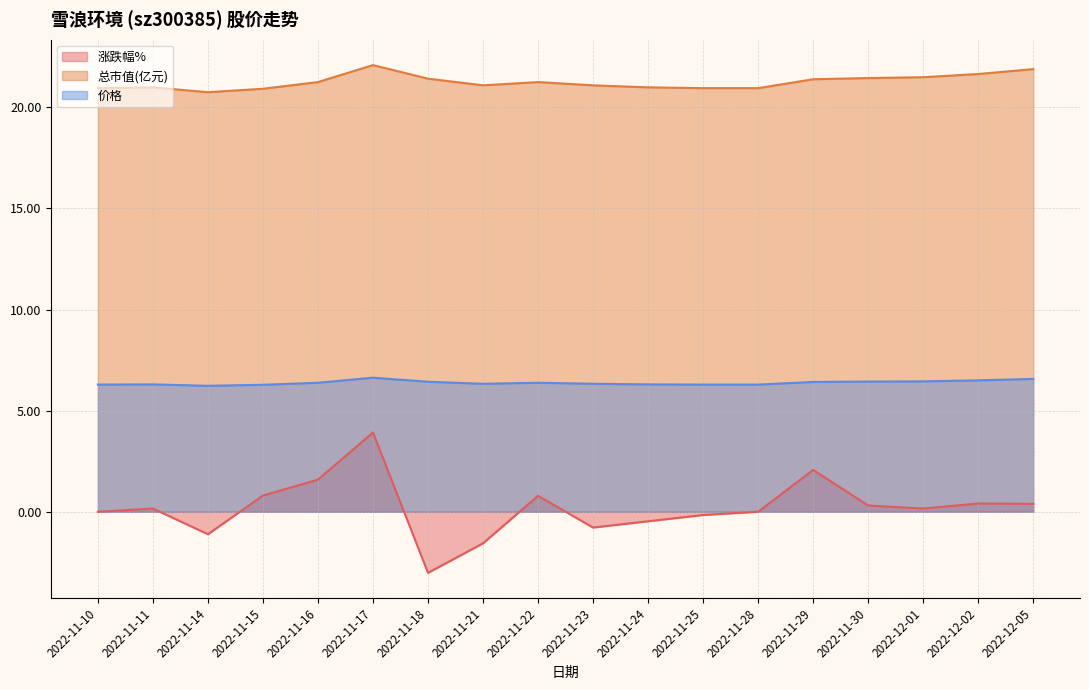

In 总市值(亿元), how many points are lower than both neighbors (excluding endpoints)?

2